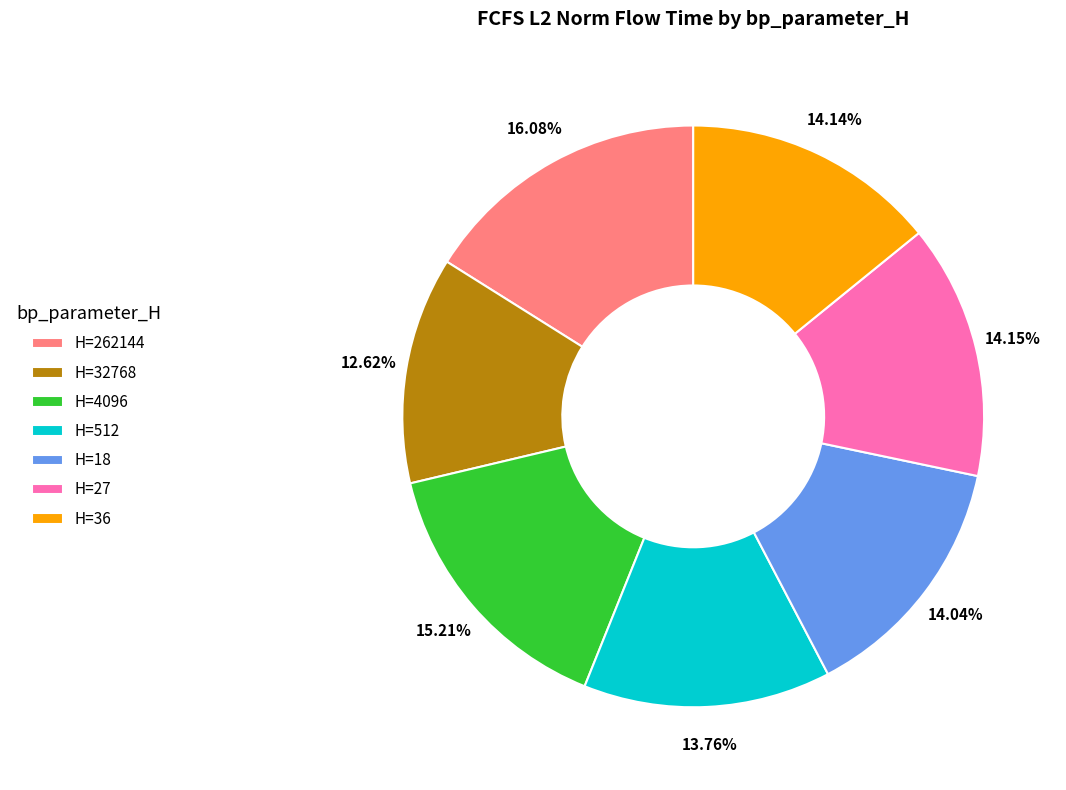

What is the ratio of the value at H=18 to the value at H=36?

1.0